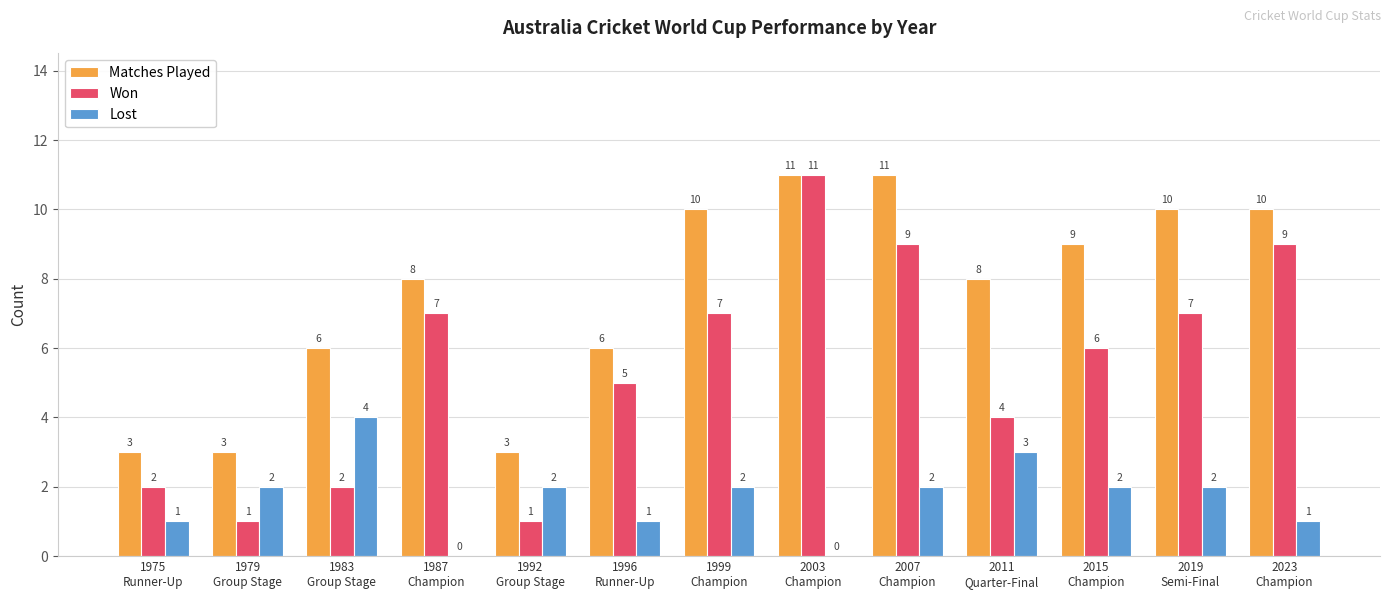

True or false: Won has a value of 13 at 2023
Champion.

False